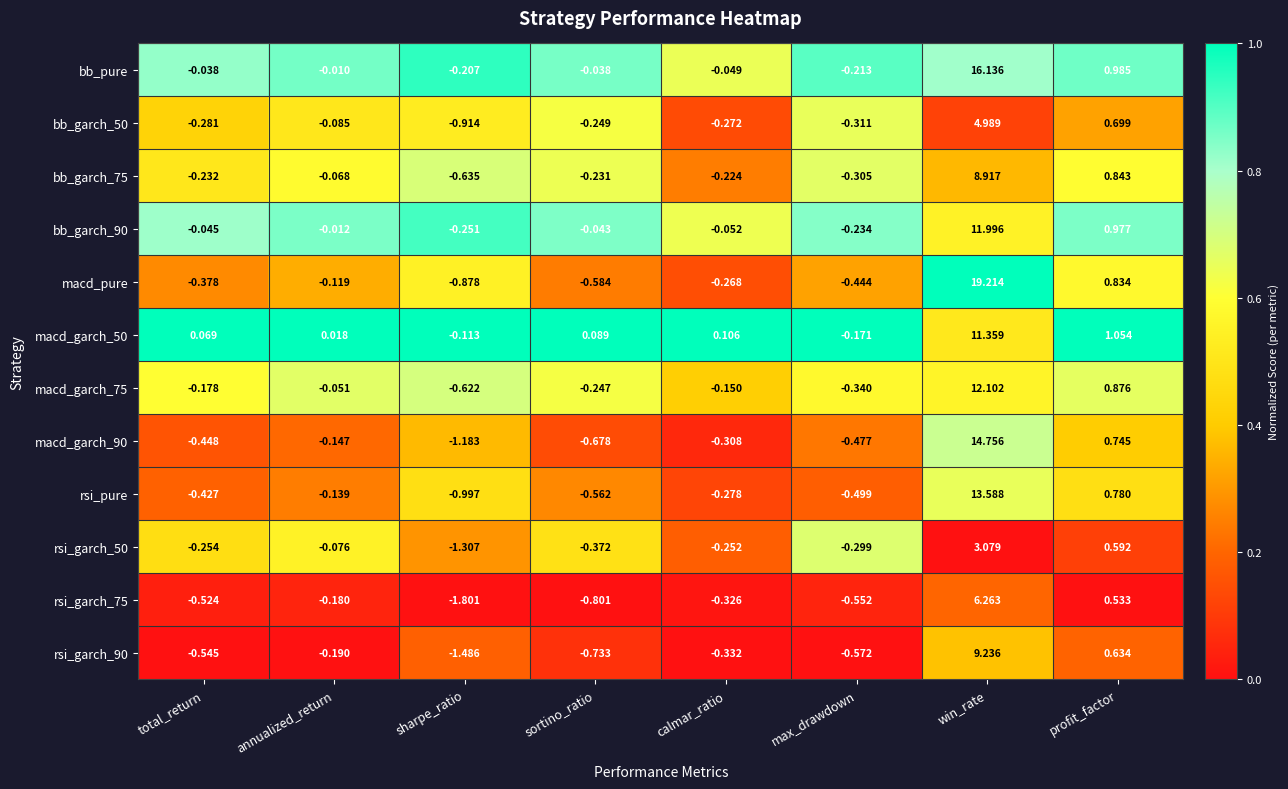

Which series has the largest total across all categories?

macd_pure